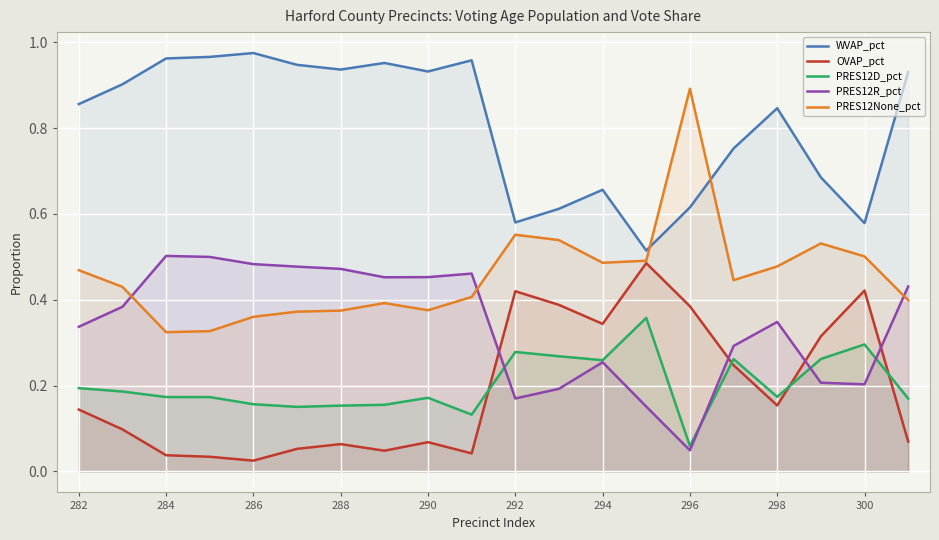

True or false: PRES12None_pct and WVAP_pct intersect in this chart.

True